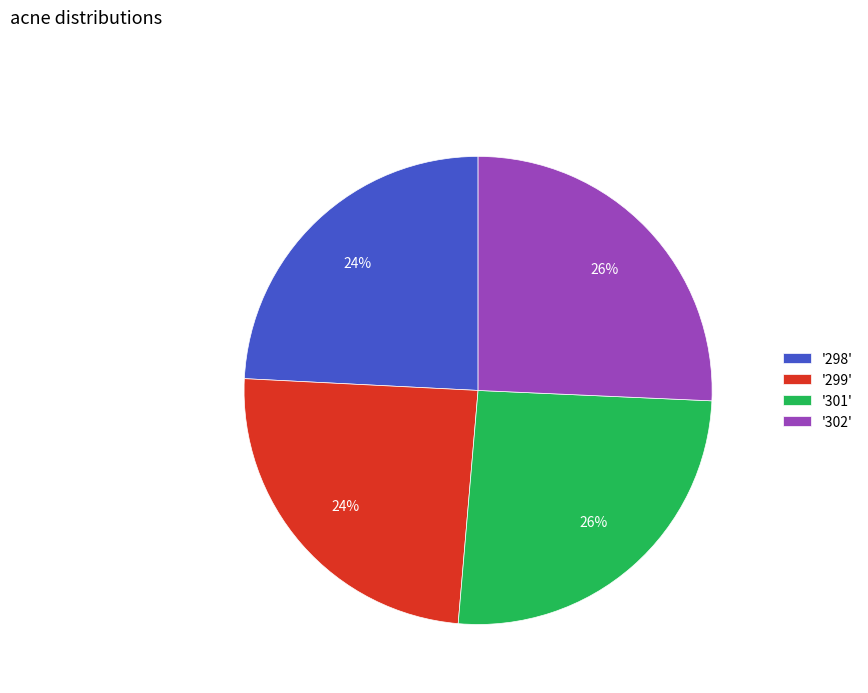

Is it true that '301' is 31% of the pie?

False